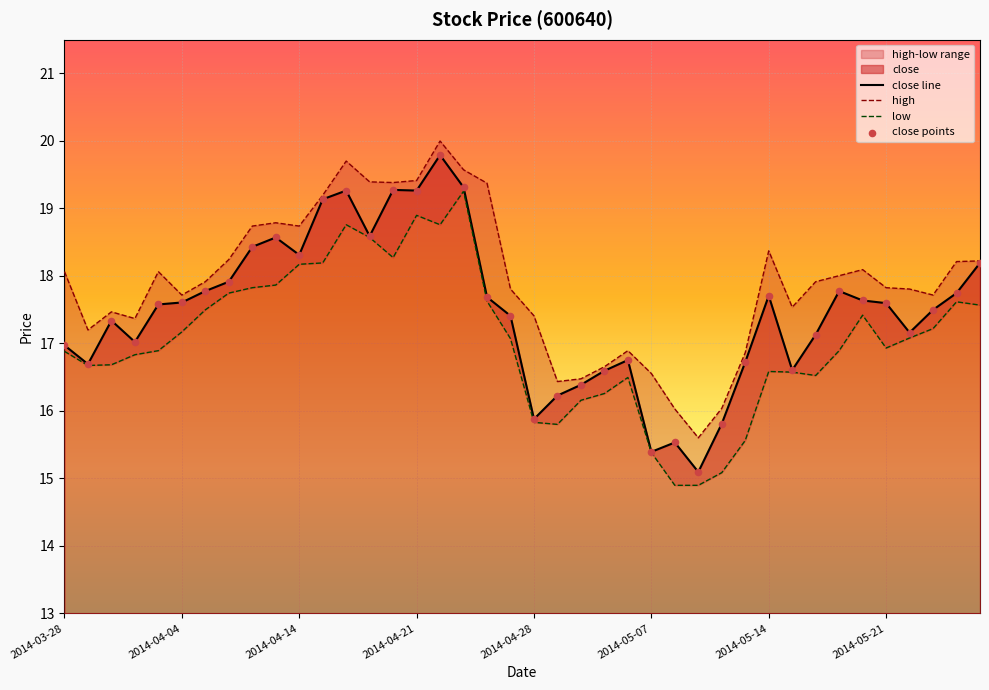

What is the maximum value for close line?

19.8